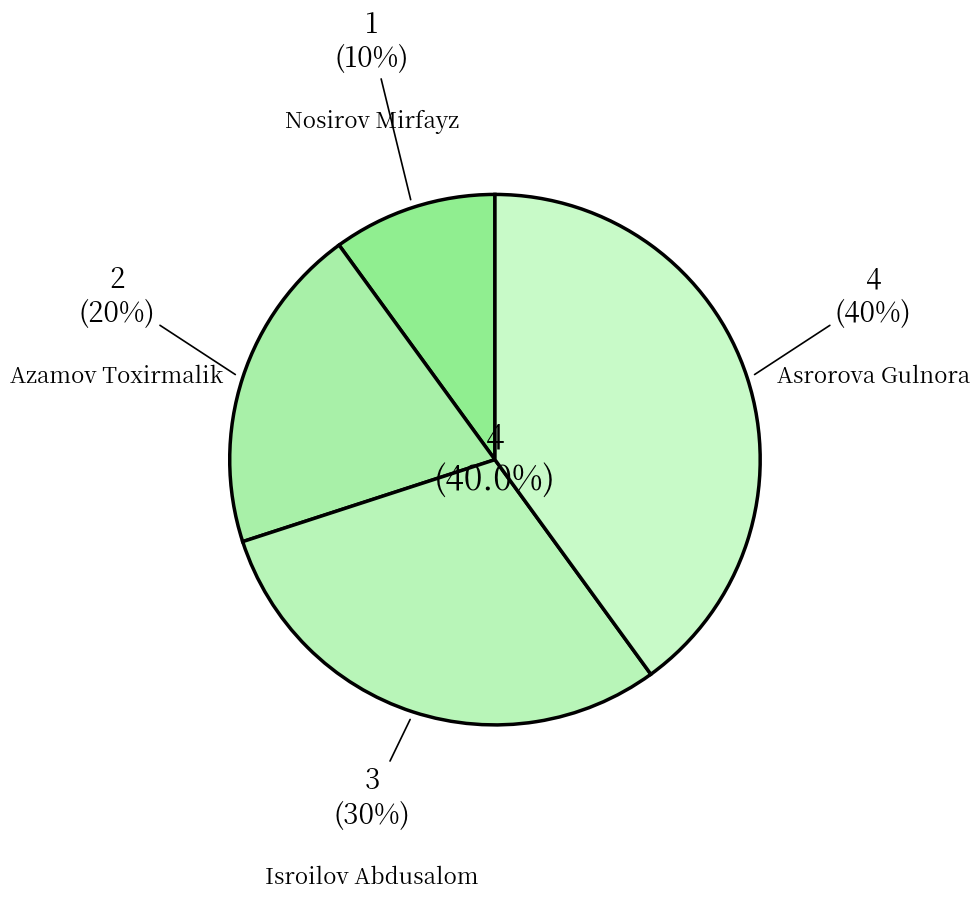

How many segments does this pie chart have?

4